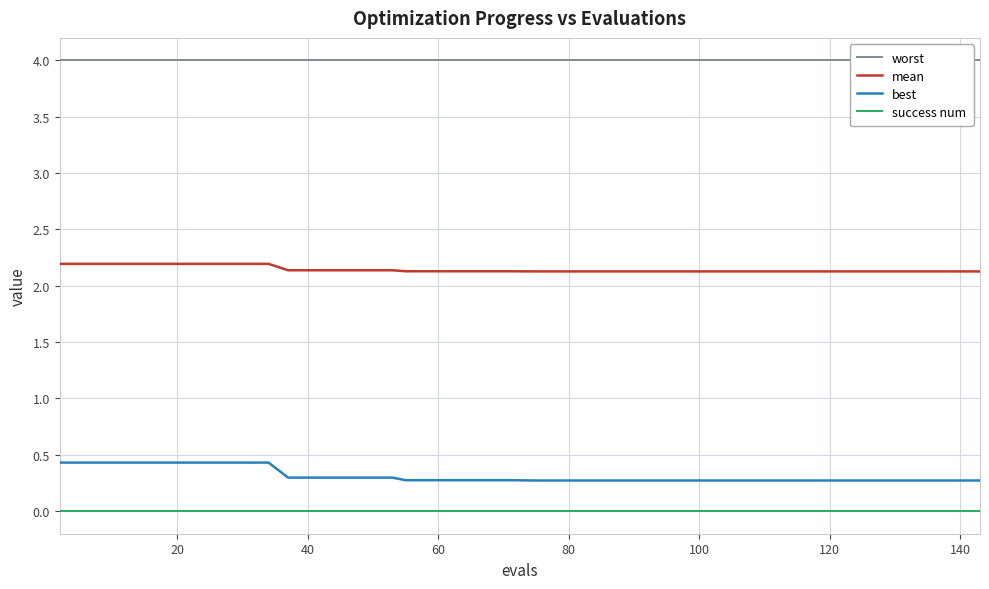

What is the maximum value for best?

0.4